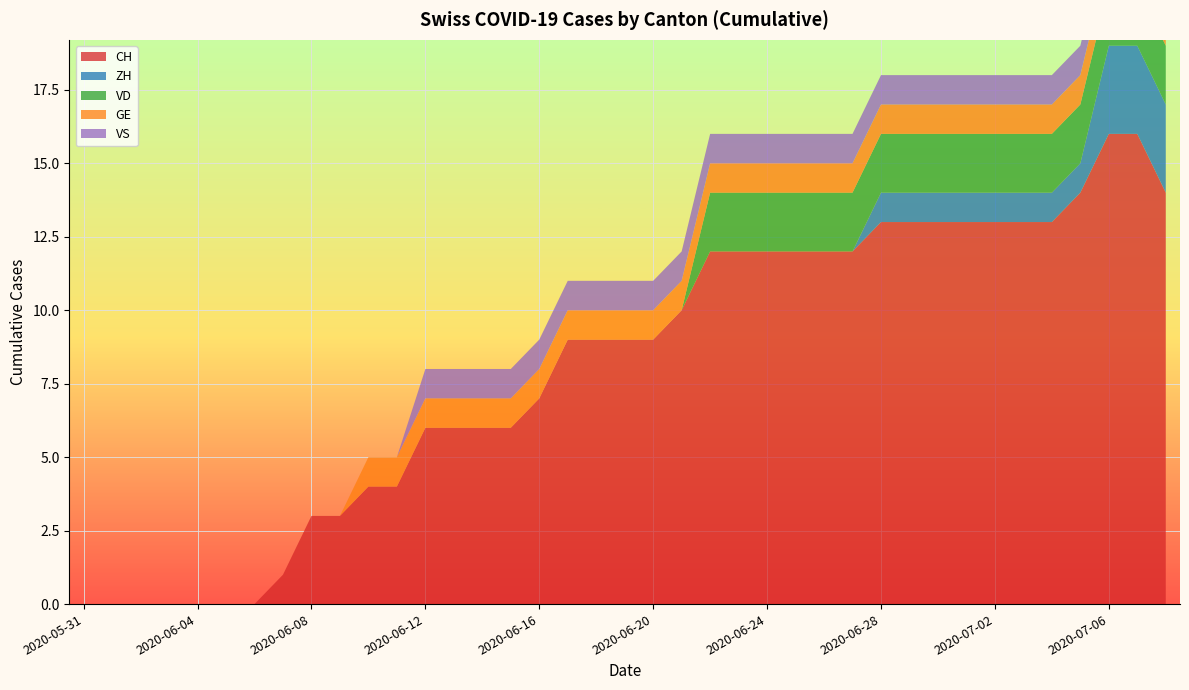

Reading left to right, what are all the values shown in this chart?

CH: 2020-05-31=0	2020-06-01=0	2020-06-02=0	2020-06-03=0	2020-06-04=0	2020-06-05=0	2020-06-06=0	2020-06-07=1	2020-06-08=3	2020-06-09=3	2020-06-10=4	2020-06-11=4	2020-06-12=6	2020-06-13=6	2020-06-14=6	2020-06-15=6	2020-06-16=7	2020-06-17=9	2020-06-18=9	2020-06-19=9	2020-06-20=9	2020-06-21=10	2020-06-22=12	2020-06-23=12	2020-06-24=12	2020-06-25=12	2020-06-26=12	2020-06-27=12	2020-06-28=13	2020-06-29=13	2020-06-30=13	2020-07-01=13	2020-07-02=13	2020-07-03=13	2020-07-04=13	2020-07-05=14	2020-07-06=16	2020-07-07=16	2020-07-08=14
ZH: 2020-05-31=0	2020-06-01=0	2020-06-02=0	2020-06-03=0	2020-06-04=0	2020-06-05=0	2020-06-06=0	2020-06-07=0	2020-06-08=0	2020-06-09=0	2020-06-10=0	2020-06-11=0	2020-06-12=0	2020-06-13=0	2020-06-14=0	2020-06-15=0	2020-06-16=0	2020-06-17=0	2020-06-18=0	2020-06-19=0	2020-06-20=0	2020-06-21=0	2020-06-22=0	2020-06-23=0	2020-06-24=0	2020-06-25=0	2020-06-26=0	2020-06-27=0	2020-06-28=1	2020-06-29=1	2020-06-30=1	2020-07-01=1	2020-07-02=1	2020-07-03=1	2020-07-04=1	2020-07-05=1	2020-07-06=3	2020-07-07=3	2020-07-08=3
VD: 2020-05-31=0	2020-06-01=0	2020-06-02=0	2020-06-03=0	2020-06-04=0	2020-06-05=0	2020-06-06=0	2020-06-07=0	2020-06-08=0	2020-06-09=0	2020-06-10=0	2020-06-11=0	2020-06-12=0	2020-06-13=0	2020-06-14=0	2020-06-15=0	2020-06-16=0	2020-06-17=0	2020-06-18=0	2020-06-19=0	2020-06-20=0	2020-06-21=0	2020-06-22=2	2020-06-23=2	2020-06-24=2	2020-06-25=2	2020-06-26=2	2020-06-27=2	2020-06-28=2	2020-06-29=2	2020-06-30=2	2020-07-01=2	2020-07-02=2	2020-07-03=2	2020-07-04=2	2020-07-05=2	2020-07-06=2	2020-07-07=2	2020-07-08=2
GE: 2020-05-31=0	2020-06-01=0	2020-06-02=0	2020-06-03=0	2020-06-04=0	2020-06-05=0	2020-06-06=0	2020-06-07=0	2020-06-08=0	2020-06-09=0	2020-06-10=1	2020-06-11=1	2020-06-12=1	2020-06-13=1	2020-06-14=1	2020-06-15=1	2020-06-16=1	2020-06-17=1	2020-06-18=1	2020-06-19=1	2020-06-20=1	2020-06-21=1	2020-06-22=1	2020-06-23=1	2020-06-24=1	2020-06-25=1	2020-06-26=1	2020-06-27=1	2020-06-28=1	2020-06-29=1	2020-06-30=1	2020-07-01=1	2020-07-02=1	2020-07-03=1	2020-07-04=1	2020-07-05=1	2020-07-06=1	2020-07-07=1	2020-07-08=1
VS: 2020-05-31=0	2020-06-01=0	2020-06-02=0	2020-06-03=0	2020-06-04=0	2020-06-05=0	2020-06-06=0	2020-06-07=0	2020-06-08=0	2020-06-09=0	2020-06-10=0	2020-06-11=0	2020-06-12=1	2020-06-13=1	2020-06-14=1	2020-06-15=1	2020-06-16=1	2020-06-17=1	2020-06-18=1	2020-06-19=1	2020-06-20=1	2020-06-21=1	2020-06-22=1	2020-06-23=1	2020-06-24=1	2020-06-25=1	2020-06-26=1	2020-06-27=1	2020-06-28=1	2020-06-29=1	2020-06-30=1	2020-07-01=1	2020-07-02=1	2020-07-03=1	2020-07-04=1	2020-07-05=1	2020-07-06=1	2020-07-07=1	2020-07-08=1